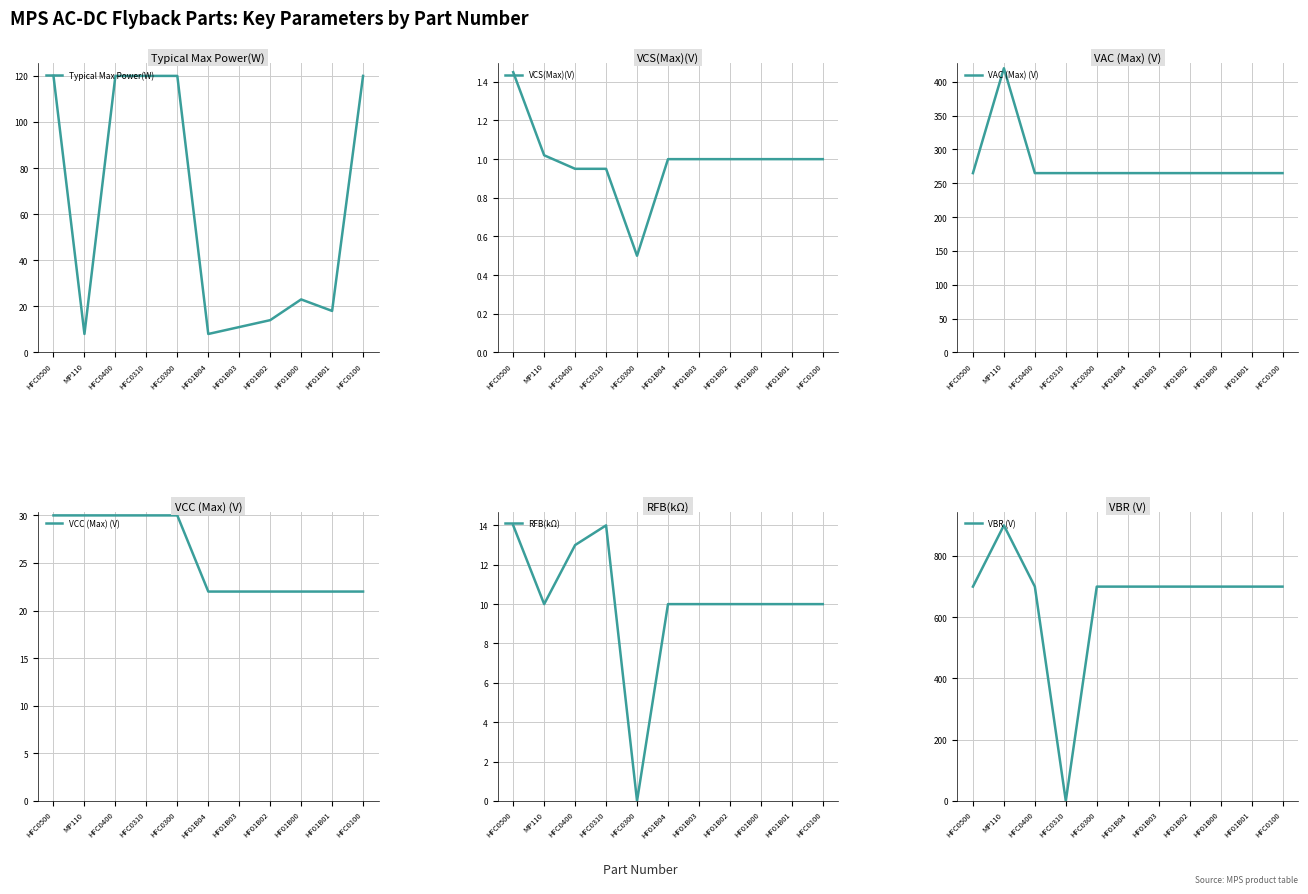

True or false: VCC (Max) (V) and VAC (Max) (V) intersect in this chart.

False